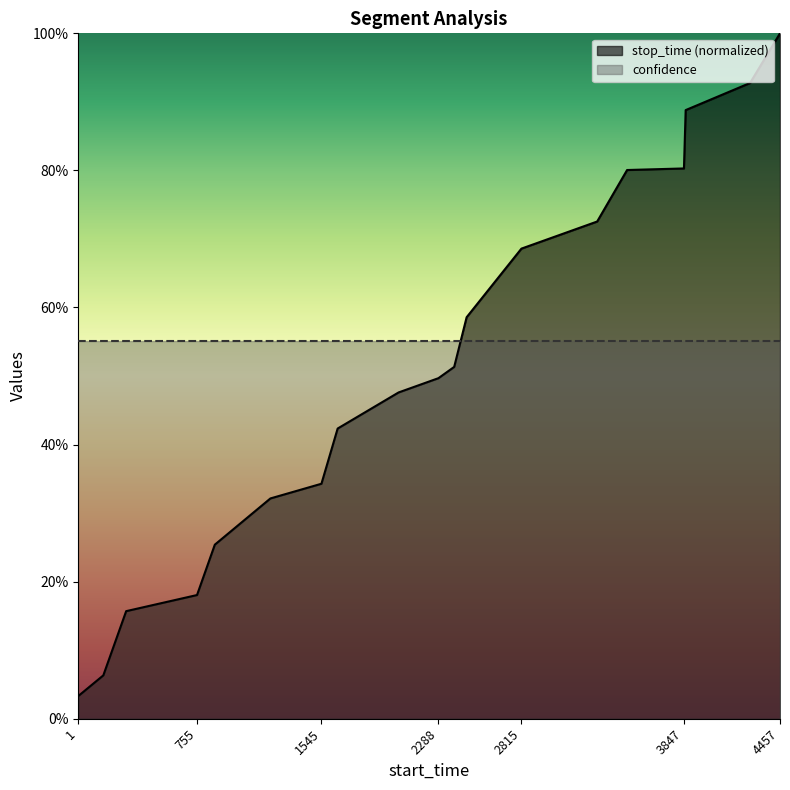

Which has a higher value, 1221 or 2467?

2467